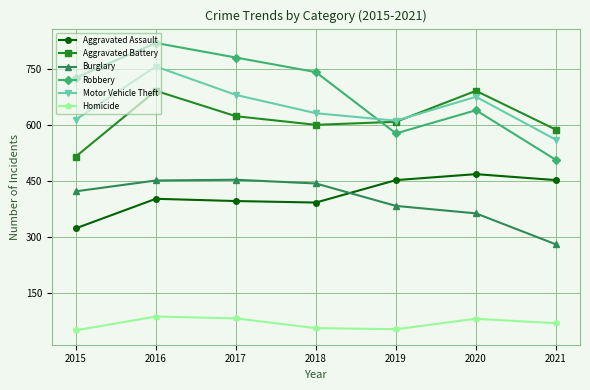

True or false: Robbery and Burglary cross at least once.

False